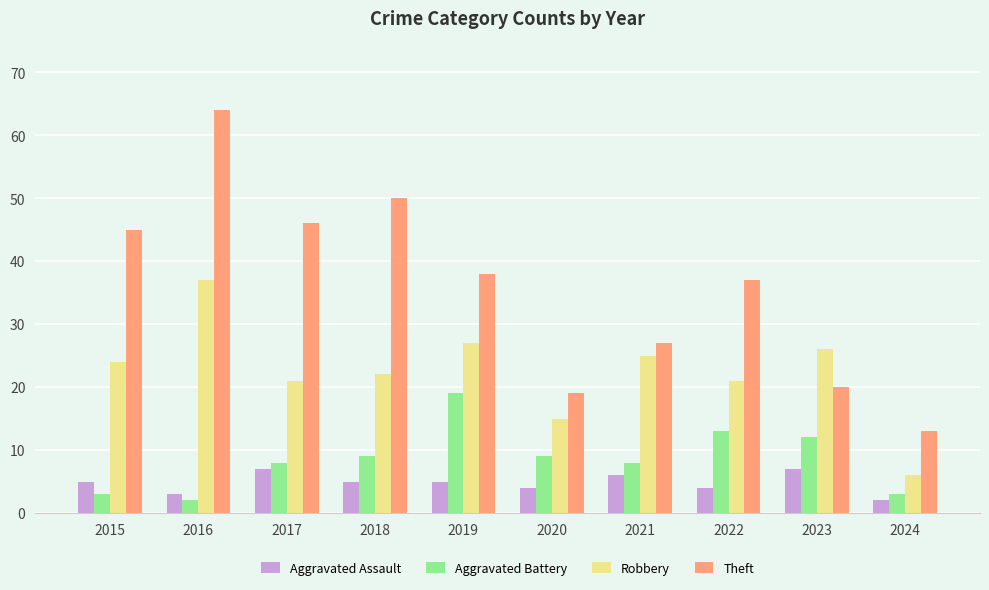

At which category is the sum across all series the highest?

2016